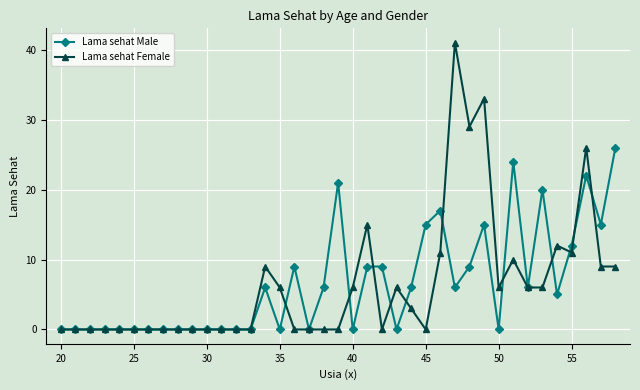

Count the number of data series in this chart.

2